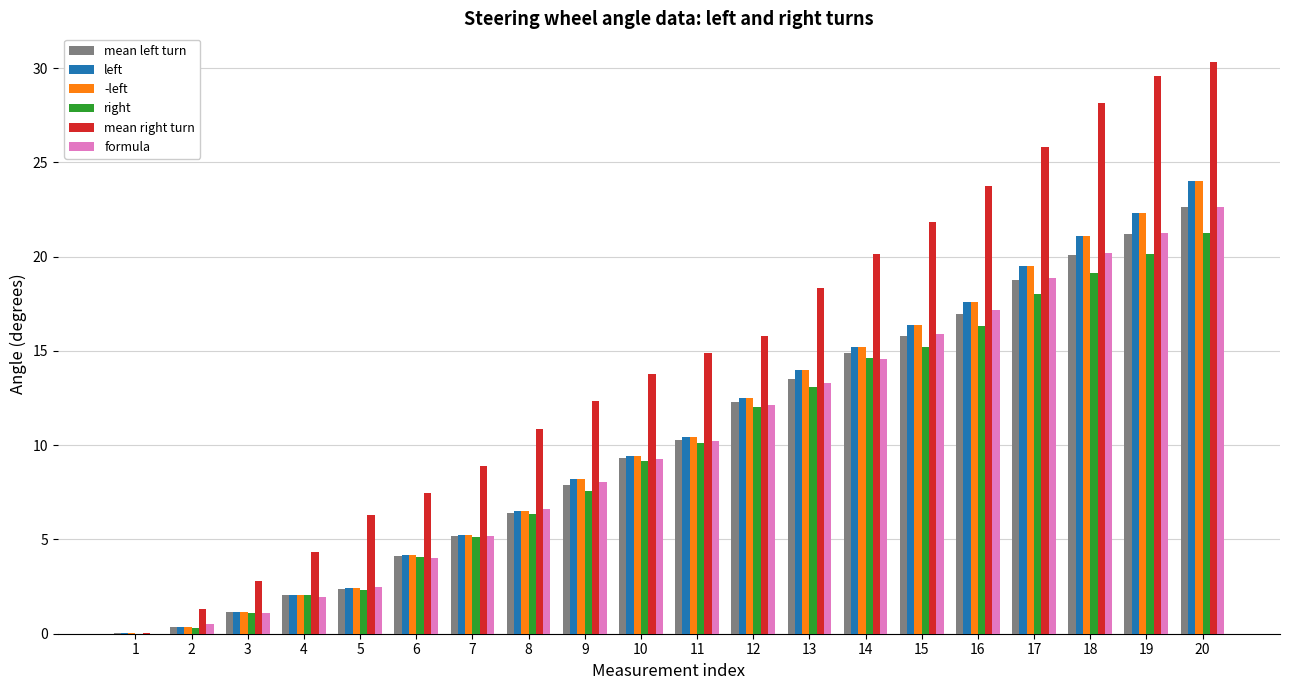

The value of formula at 8 is 6.6. True or false?

True